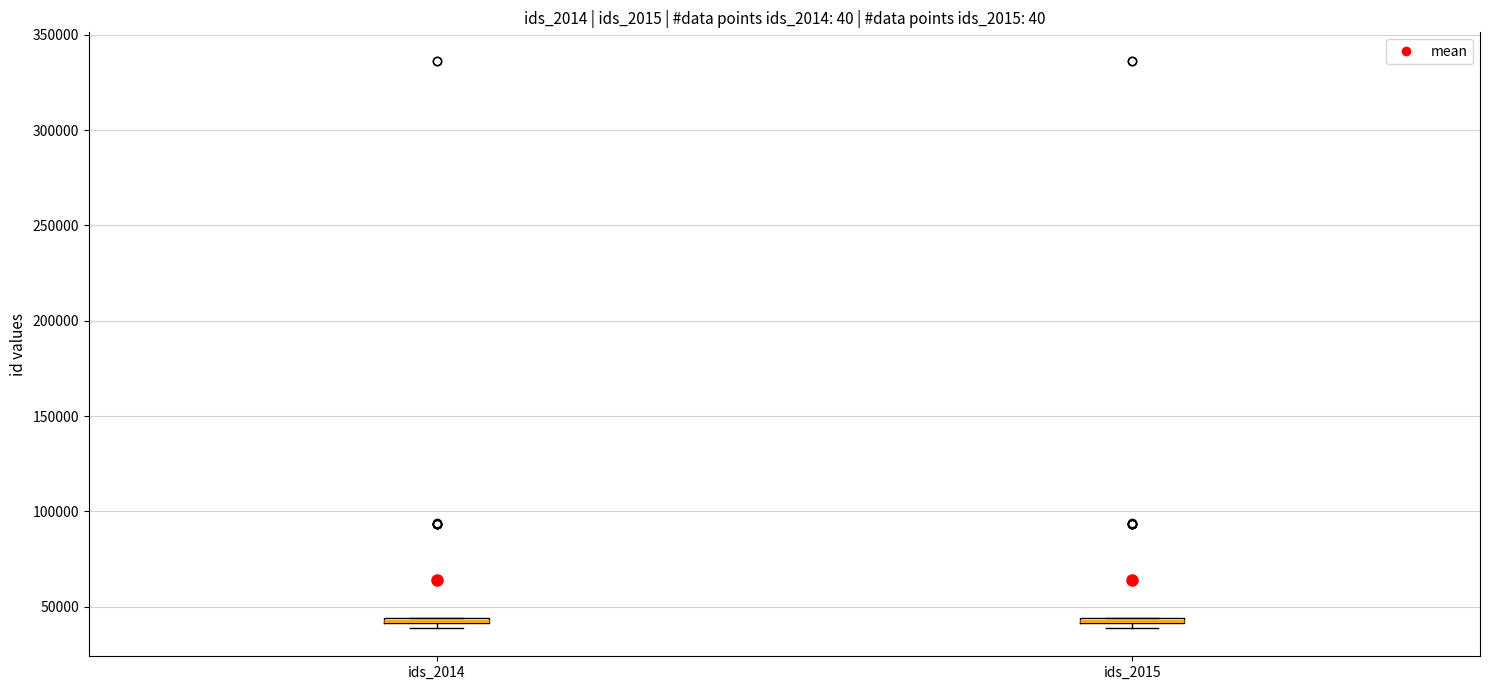

Where is the upper edge of the box for ids_2015 on the y-axis? The values are not printed on the chart, so give them approximately, as read against the axis.

45000